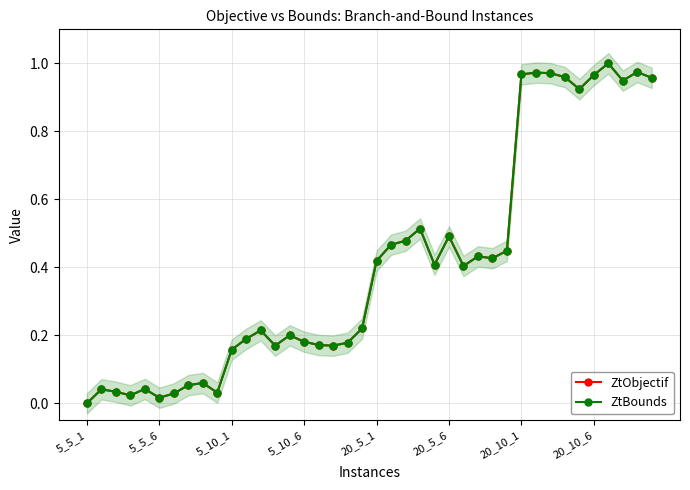

Is the value of ZtBounds at 11 greater than the value of ZtObjectif at 18?

Yes